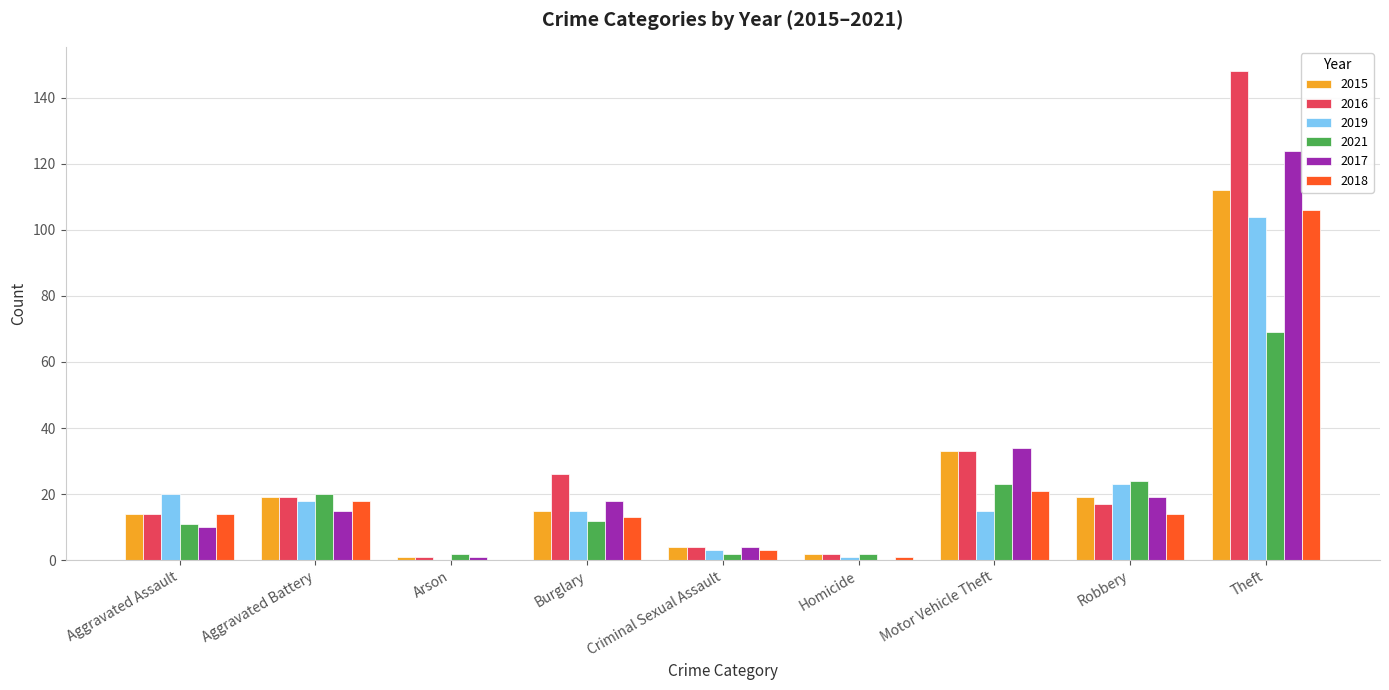

Reading left to right, extract all data points from this chart.

2015: Aggravated Assault=14	Aggravated Battery=19	Arson=1	Burglary=15	Criminal Sexual Assault=4	Homicide=2	Motor Vehicle Theft=33	Robbery=19	Theft=112
2016: Aggravated Assault=14	Aggravated Battery=19	Arson=1	Burglary=26	Criminal Sexual Assault=4	Homicide=2	Motor Vehicle Theft=33	Robbery=17	Theft=148
2019: Aggravated Assault=20	Aggravated Battery=18	Arson=0	Burglary=15	Criminal Sexual Assault=3	Homicide=1	Motor Vehicle Theft=15	Robbery=23	Theft=104
2021: Aggravated Assault=11	Aggravated Battery=20	Arson=2	Burglary=12	Criminal Sexual Assault=2	Homicide=2	Motor Vehicle Theft=23	Robbery=24	Theft=69
2017: Aggravated Assault=10	Aggravated Battery=15	Arson=1	Burglary=18	Criminal Sexual Assault=4	Homicide=0	Motor Vehicle Theft=34	Robbery=19	Theft=124
2018: Aggravated Assault=14	Aggravated Battery=18	Arson=0	Burglary=13	Criminal Sexual Assault=3	Homicide=1	Motor Vehicle Theft=21	Robbery=14	Theft=106